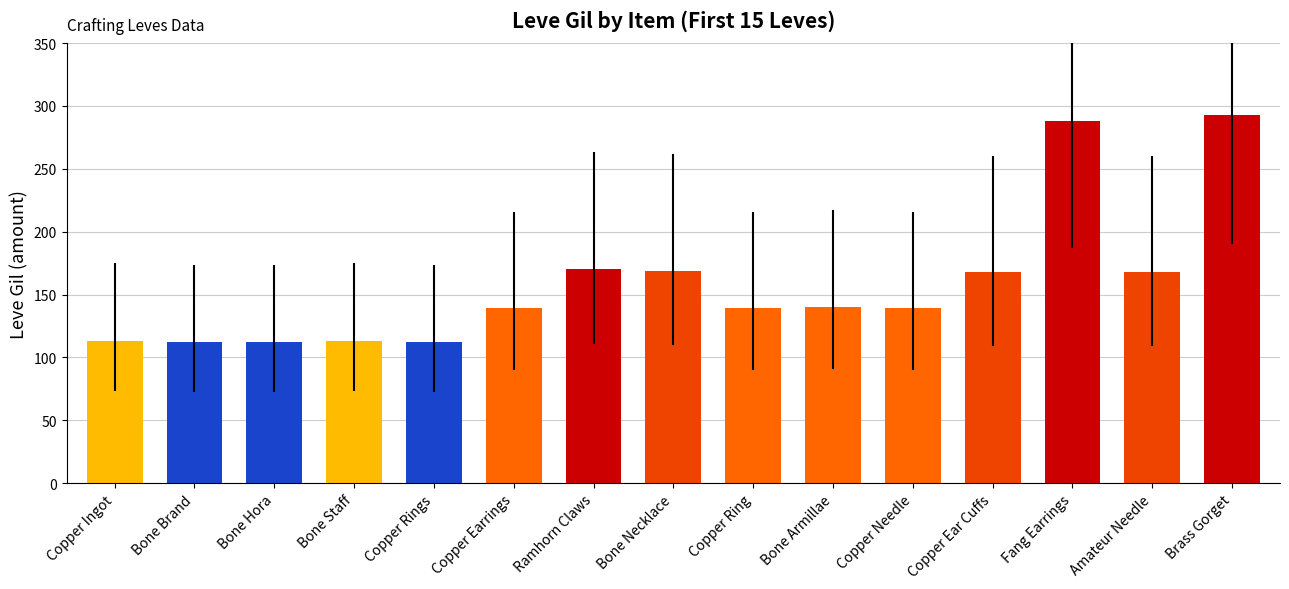

What is the sum of all values?

2375